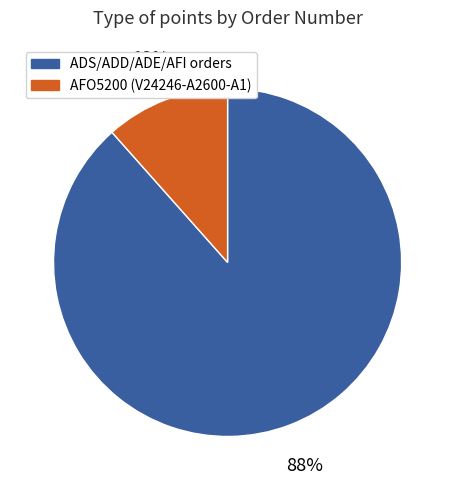

Rank the categories by value from lowest to highest.

AFO5200 (V24246-A2600-A1), ADS/ADD/ADE/AFI orders